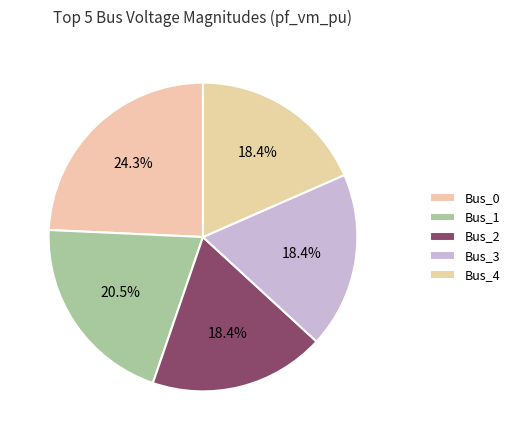

Which slice is the smallest?

Bus_2